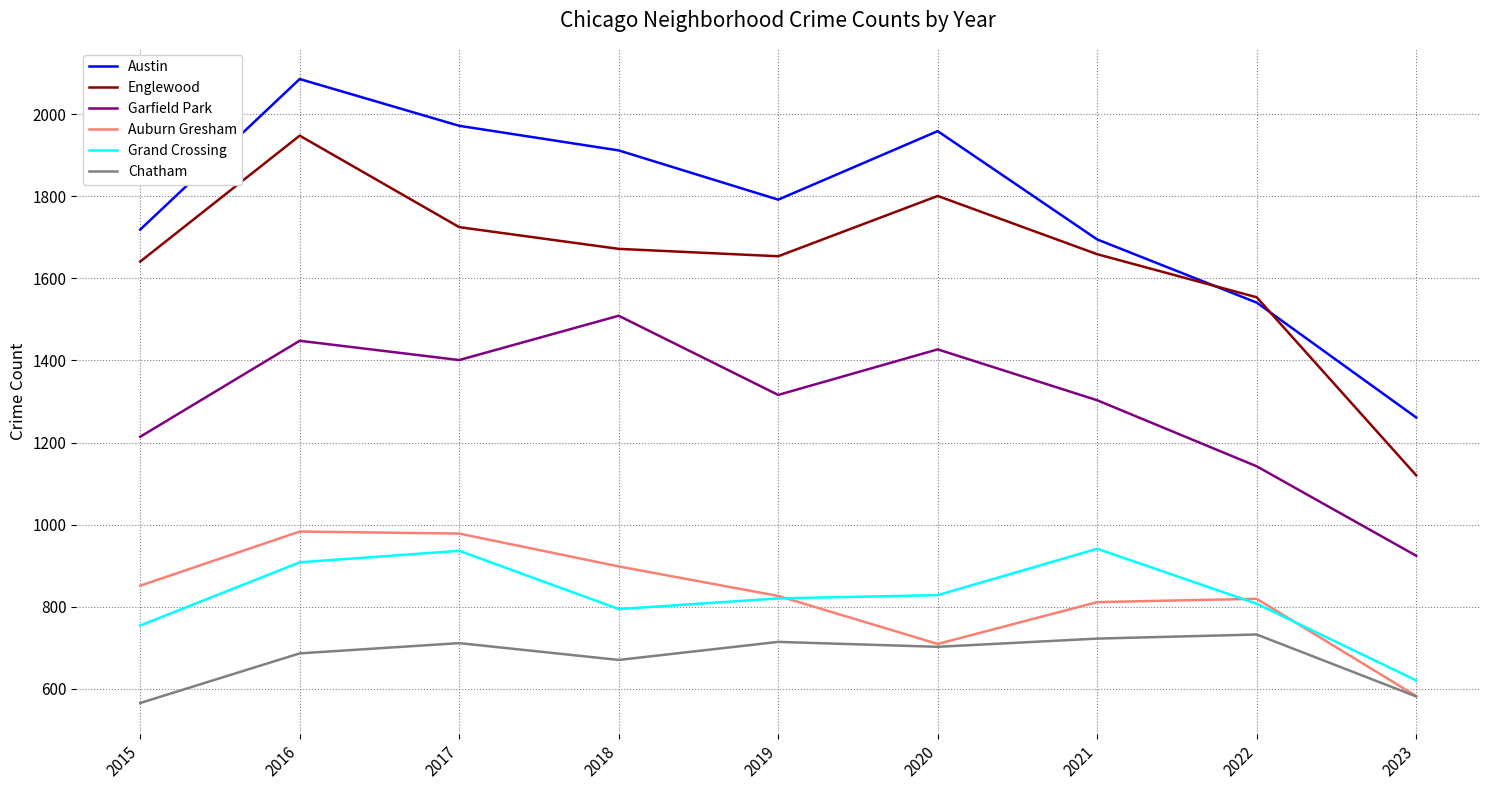

Which series has the largest total across all categories?

Austin